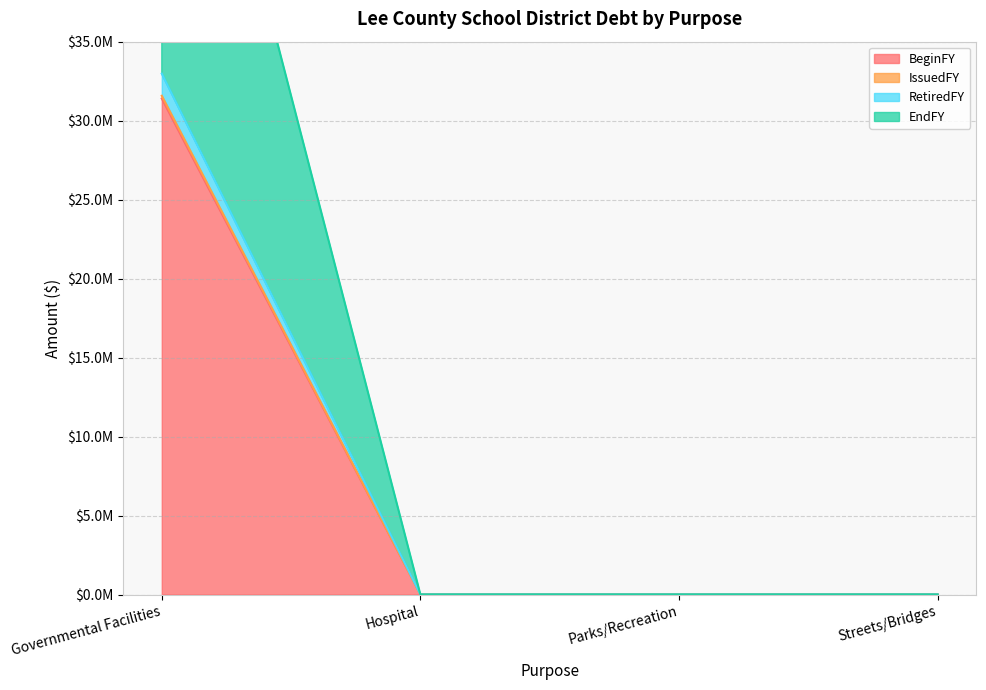

List the labels in order of IssuedFY value, smallest first.

Hospital, Parks/Recreation, Streets/Bridges, Governmental Facilities